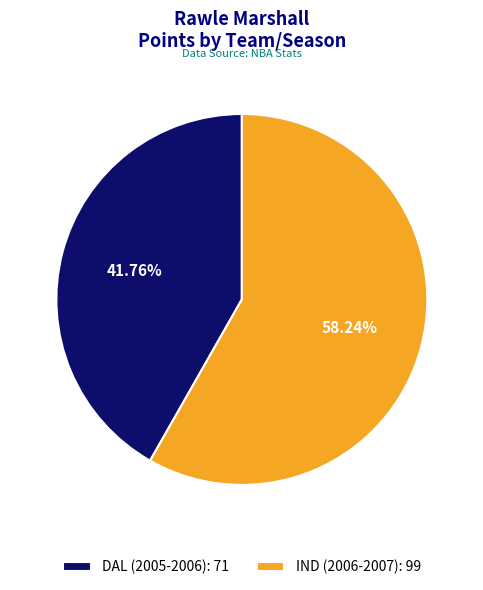

How many segments does this pie chart have?

2